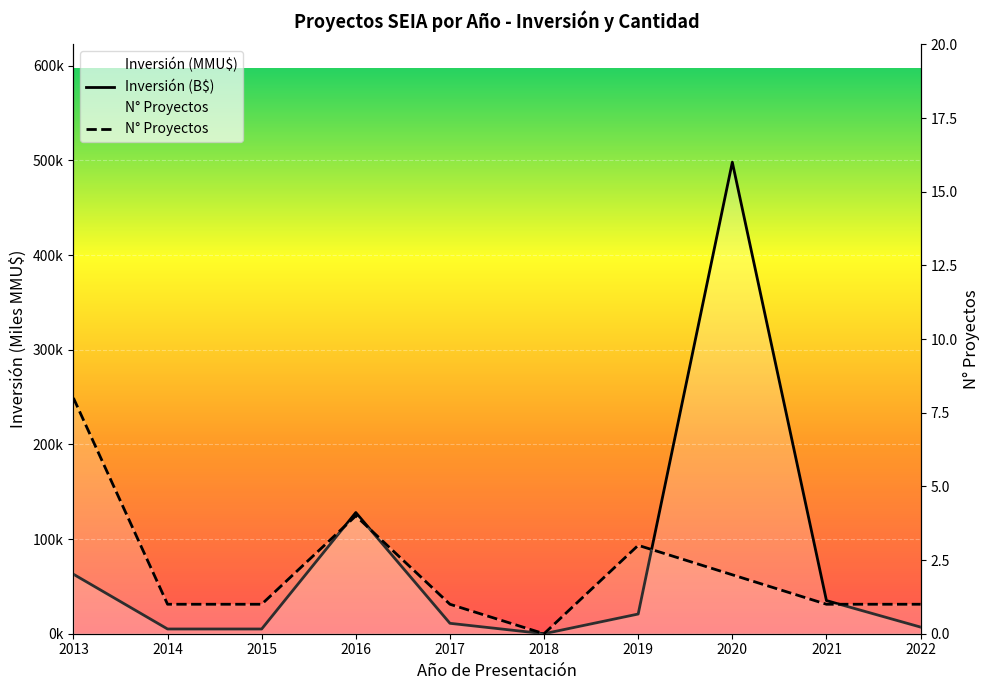

In N° Proyectos, how many points are higher than both neighbors (excluding endpoints)?

2